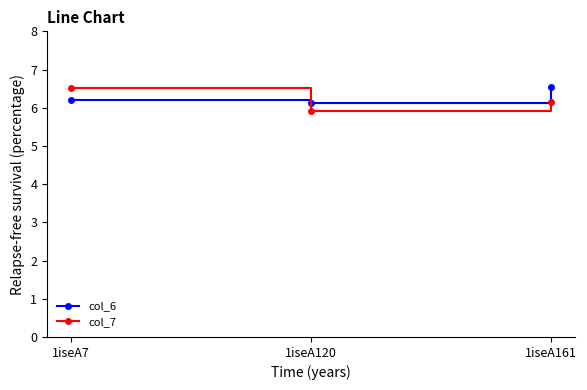

Which series has the widest spread of values?

col_7